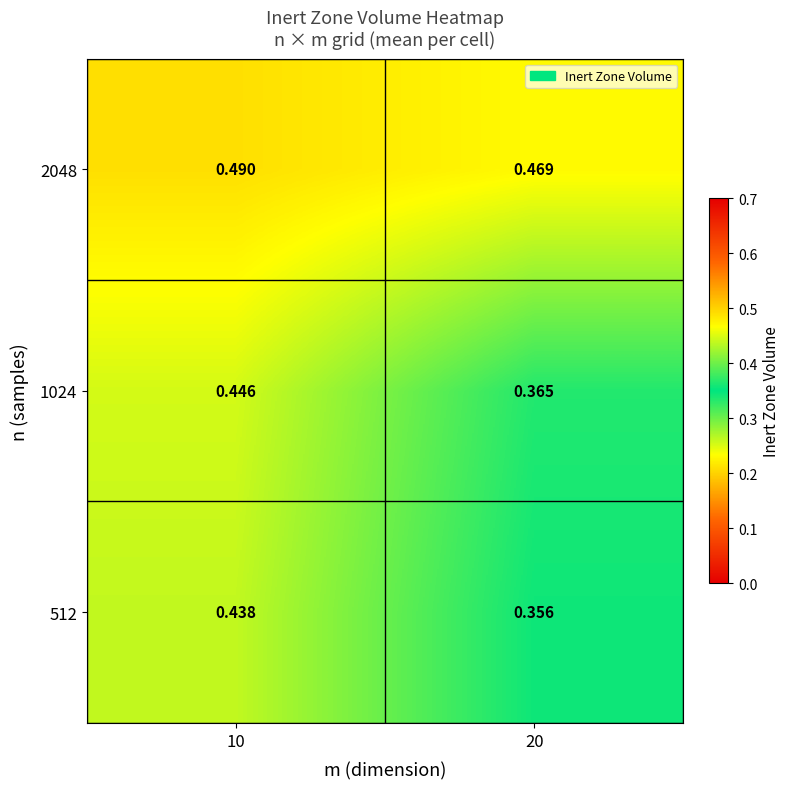

Is the value of 512 at 10 greater than the value of 1024 at 10?

No